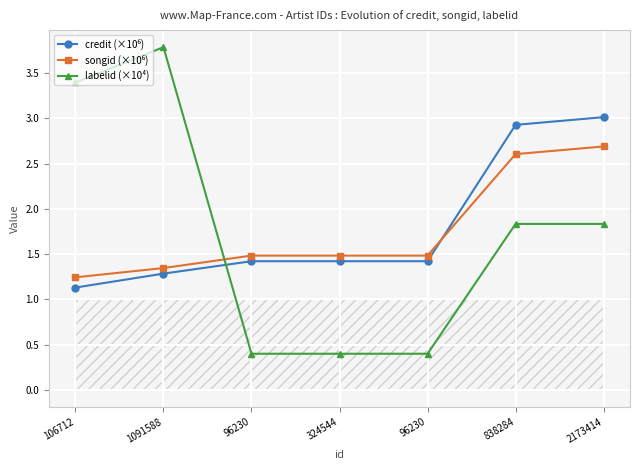

Reading right to left, transcribe all the data shown in this chart.

credit (×10⁶): 3.0	2.9	1.4	1.4	1.4	1.3	1.1
songid (×10⁶): 2.7	2.6	1.5	1.5	1.5	1.3	1.2
labelid (×10⁴): 1.8	1.8	0.4	0.4	0.4	3.8	3.4